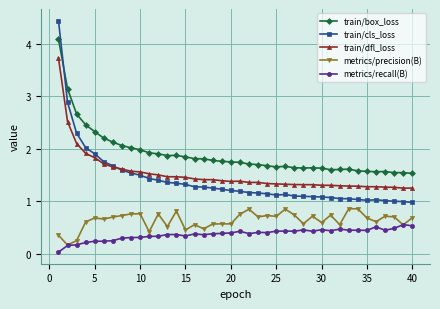

What is the value of the metrics/precision(B) point at the 33rd from the left?

0.9